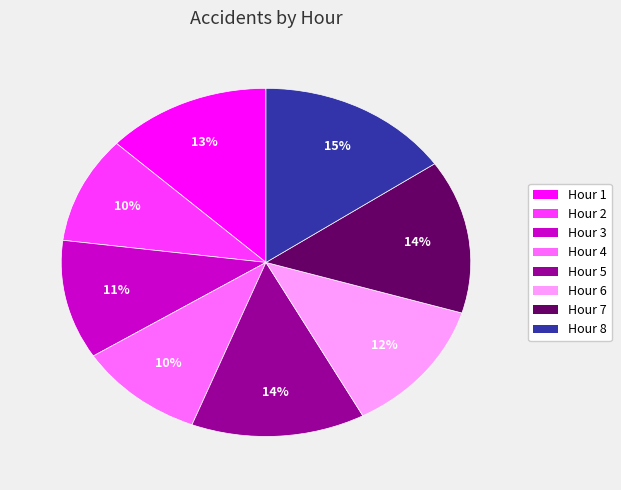

Is it true that Hour 7 is 4% of the pie?

False